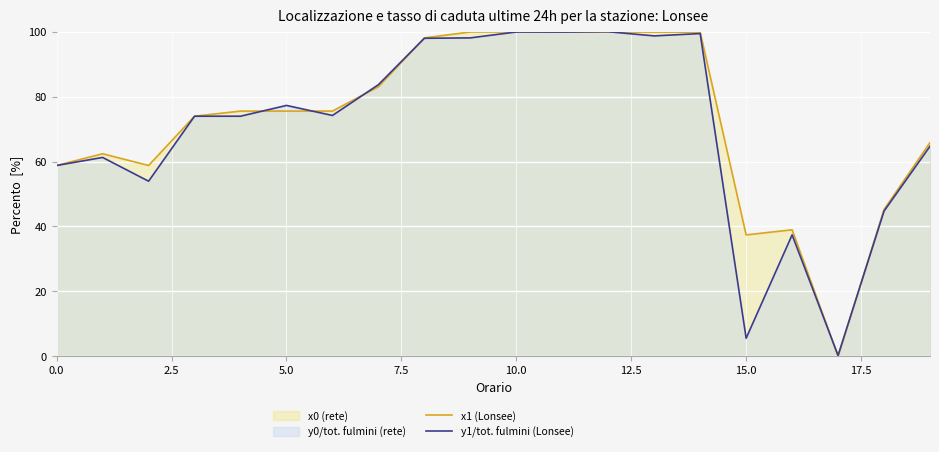

How many interior local peaks does the x1 (Lonsee) series have?

3